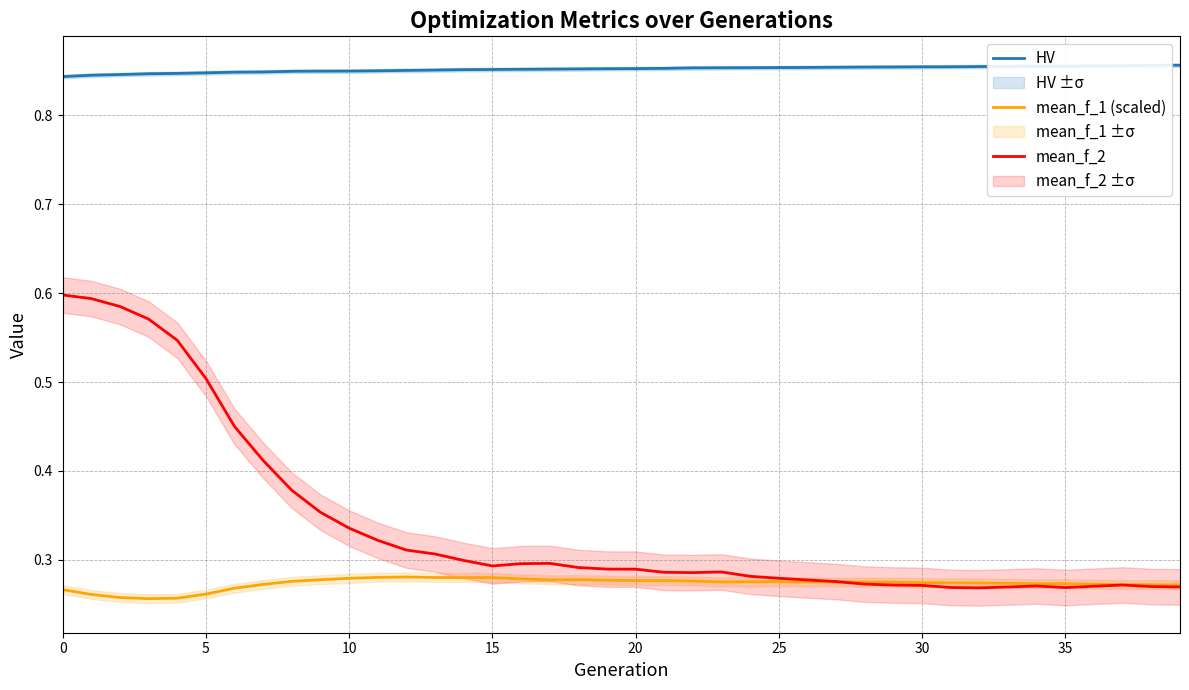

List the series in order of their peak value, highest first.

HV, mean_f_2, mean_f_1 (scaled)